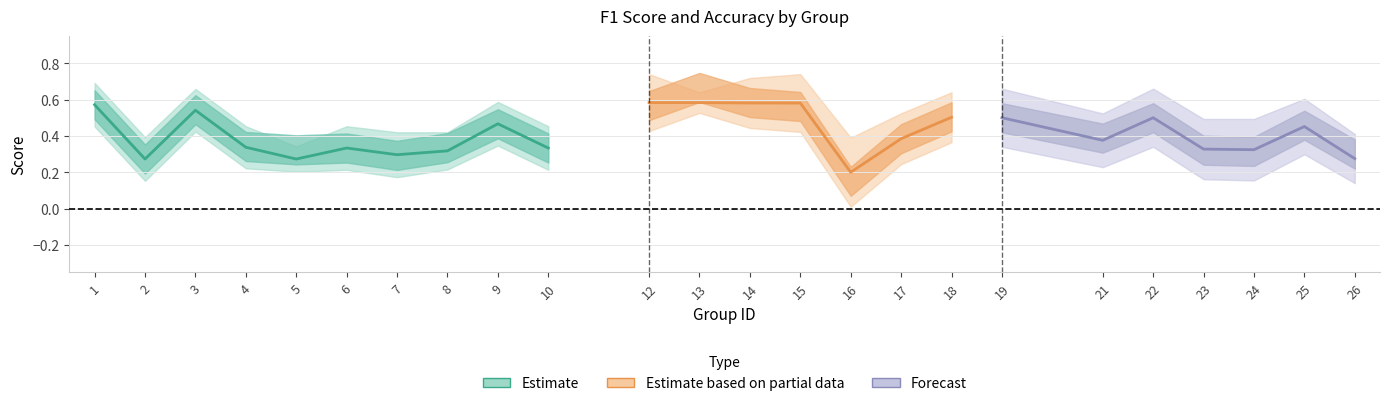

Count the number of data series in this chart.

3